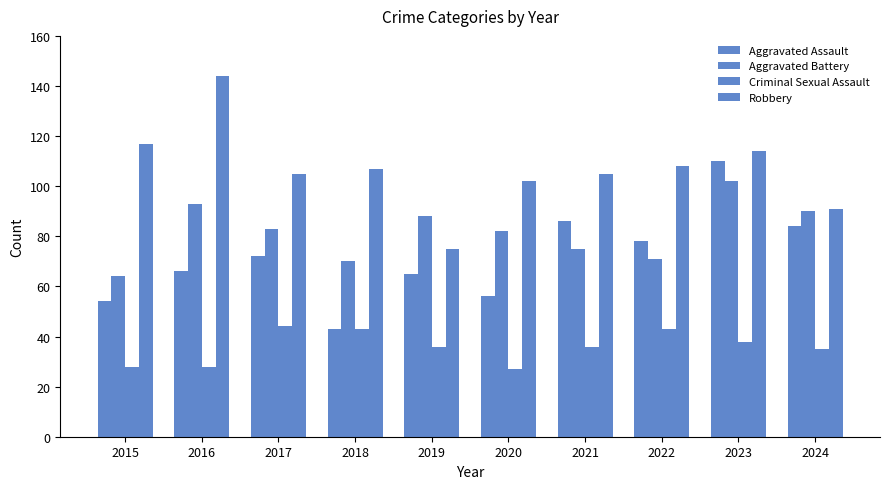

What is the difference between the maximum and minimum values in the Criminal Sexual Assault series?

17